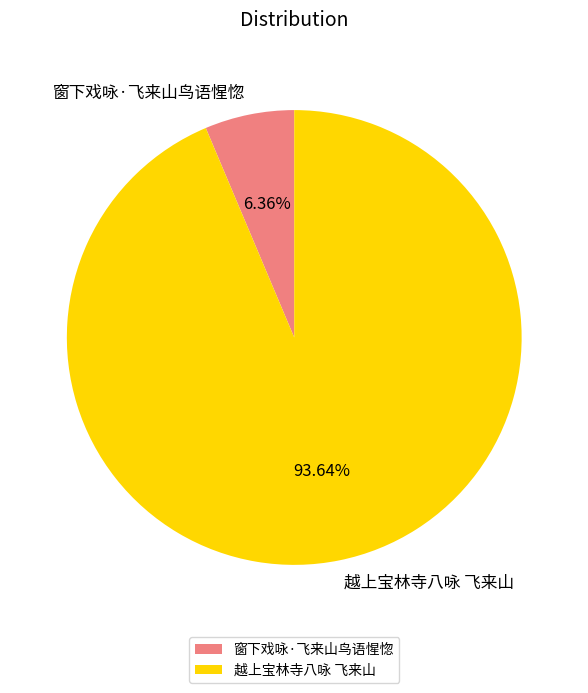

How many slices are in this pie chart?

2